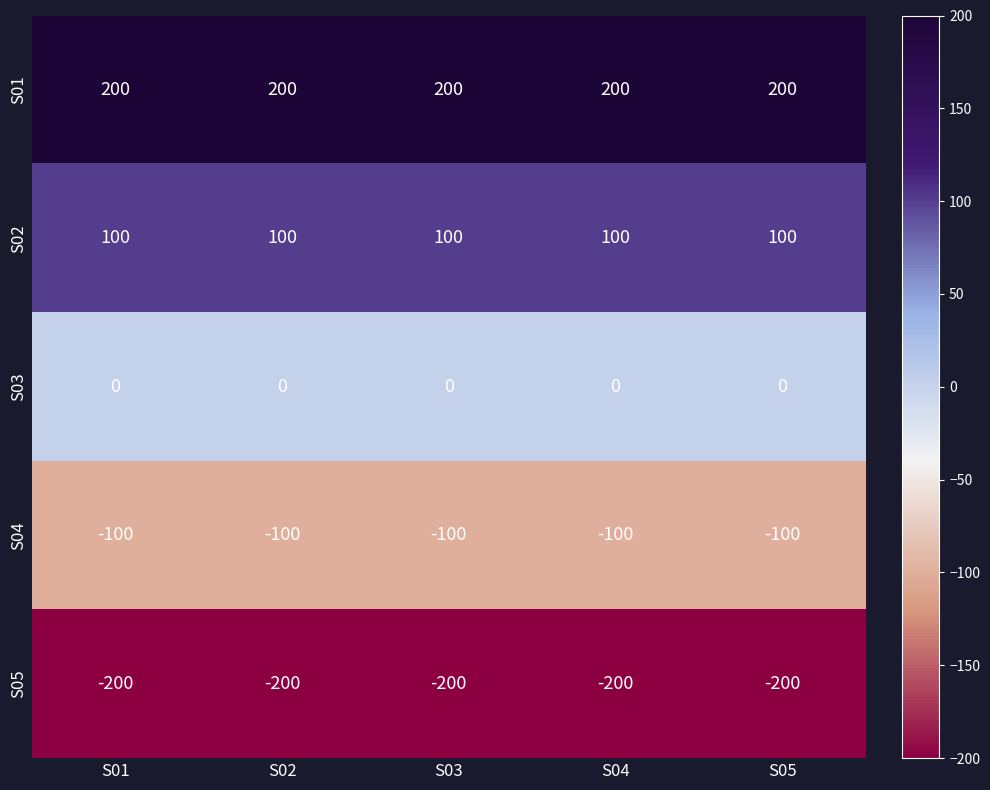

At how many categories does at least one series exceed 80?

5